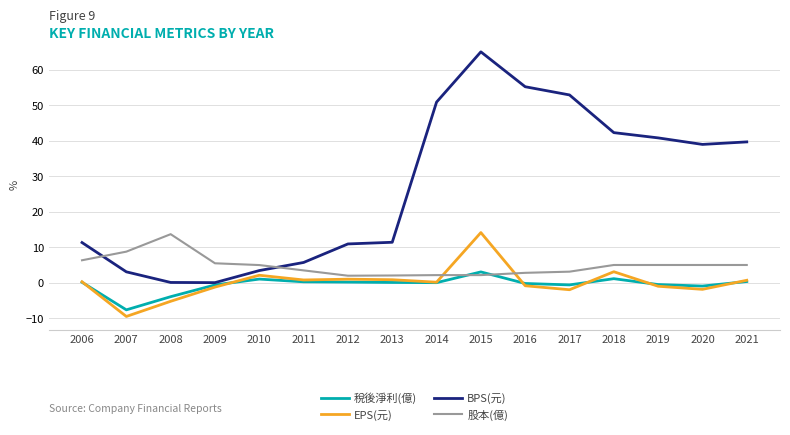

At which label is BPS(元) closest to 32?

2020